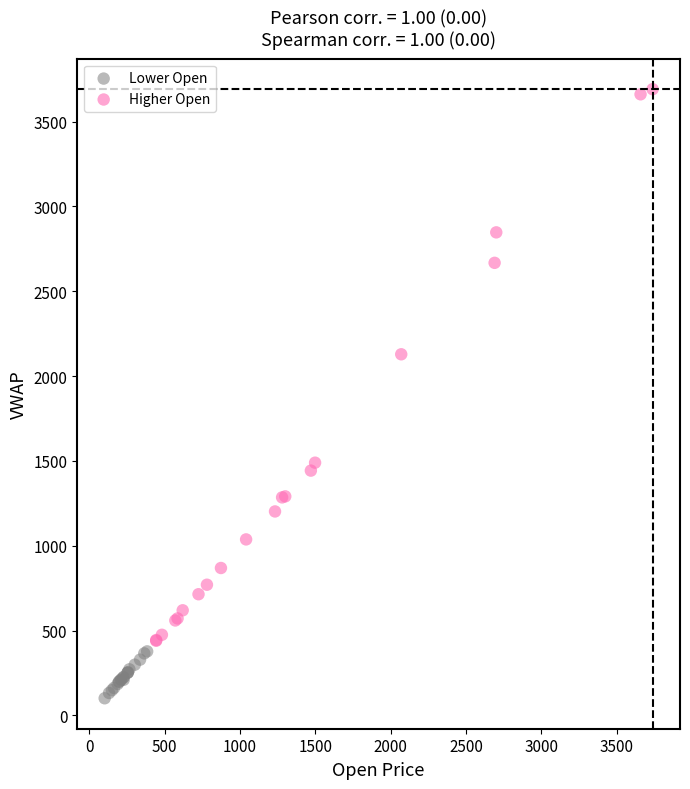

Which series has the largest Y range (max minus min)?

Higher Open